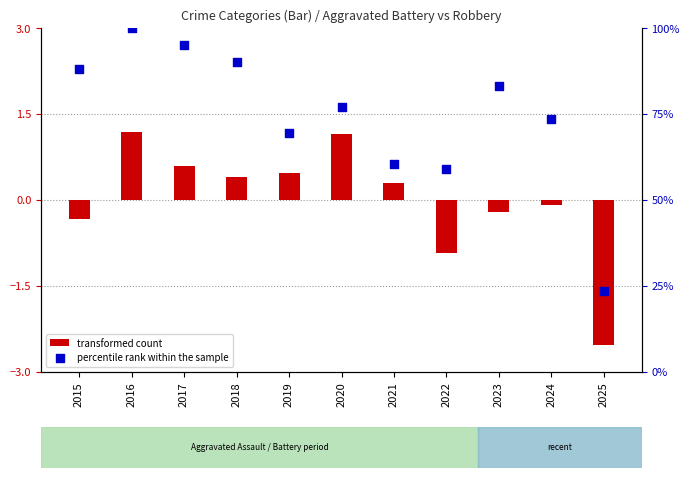

Is the value of percentile rank within the sample at 2019 greater than the value of transformed count at 2015?

Yes